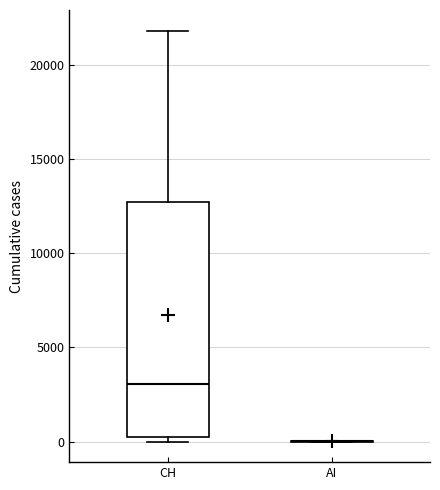

Reading left to right, read every box against the y-axis: the position of its median line, the range the box covers, and the ends of its whiskers. The values are not printed on the chart, so give them approximately, as read against the axis.

CH: median 3000, box 500 to 12500, whiskers 0 to 22000
AI: box collapsed to a line at 0, whiskers 0 to 0